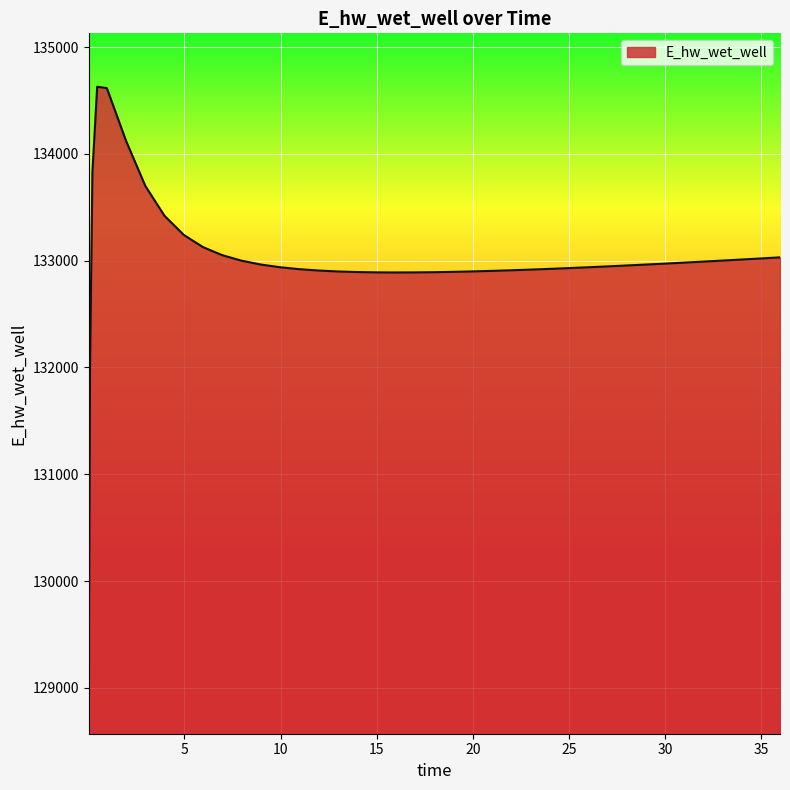

What is the smallest value displayed?

129070.3